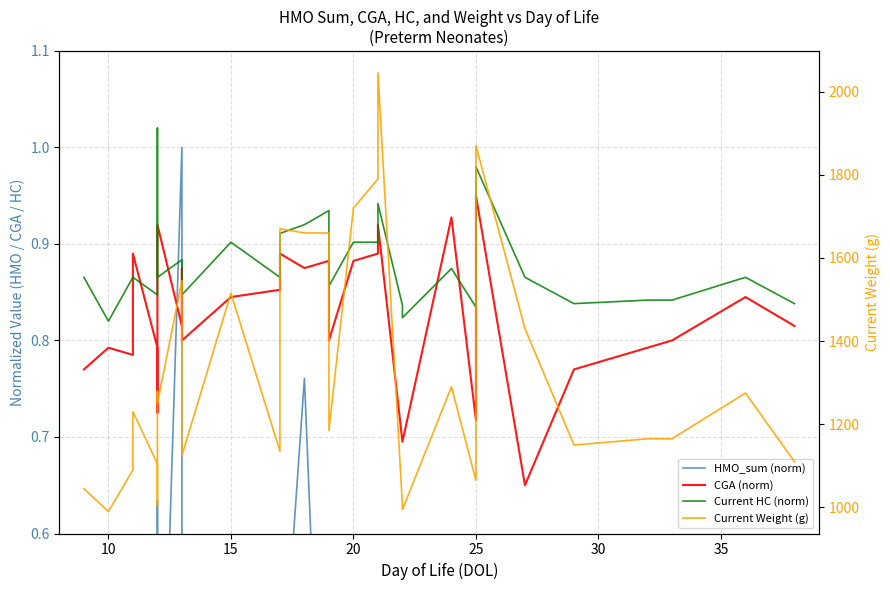

Does the chart have visible grid lines?

Yes